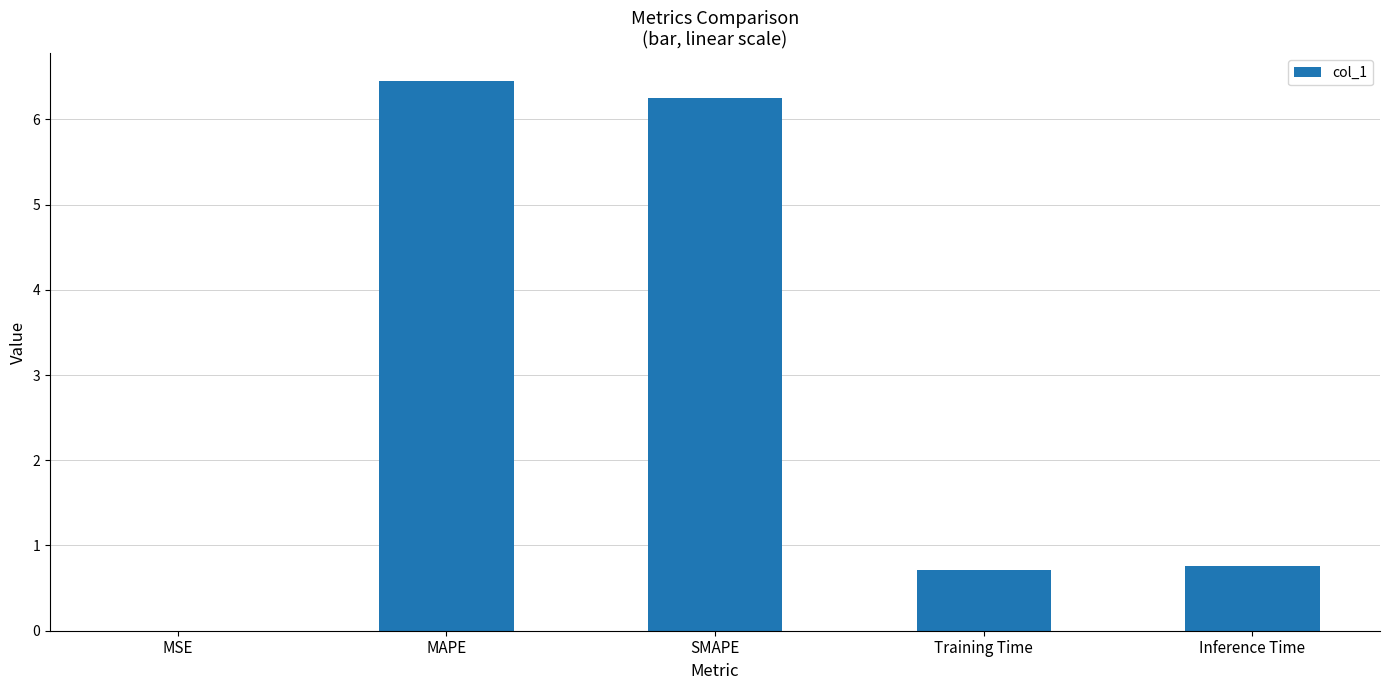

What is the difference between the values at SMAPE and Inference Time?

5.5